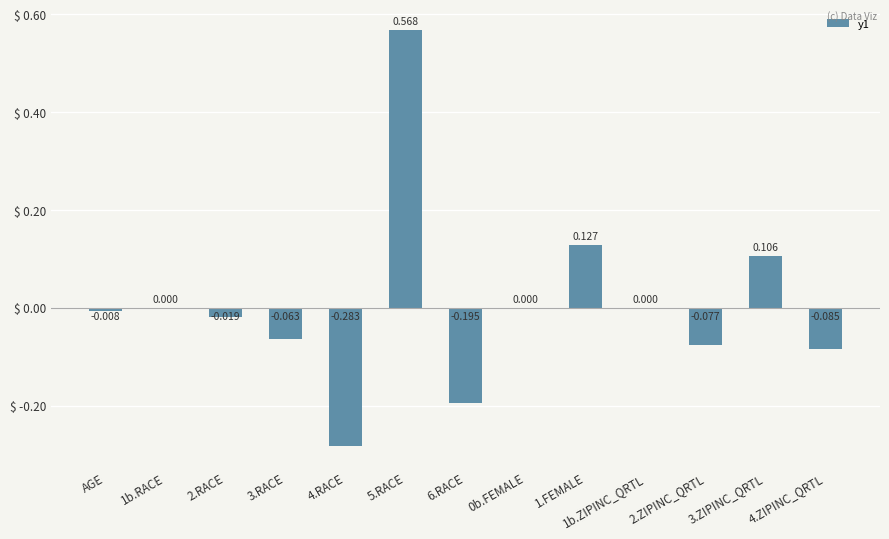

How many series are shown in this chart?

1